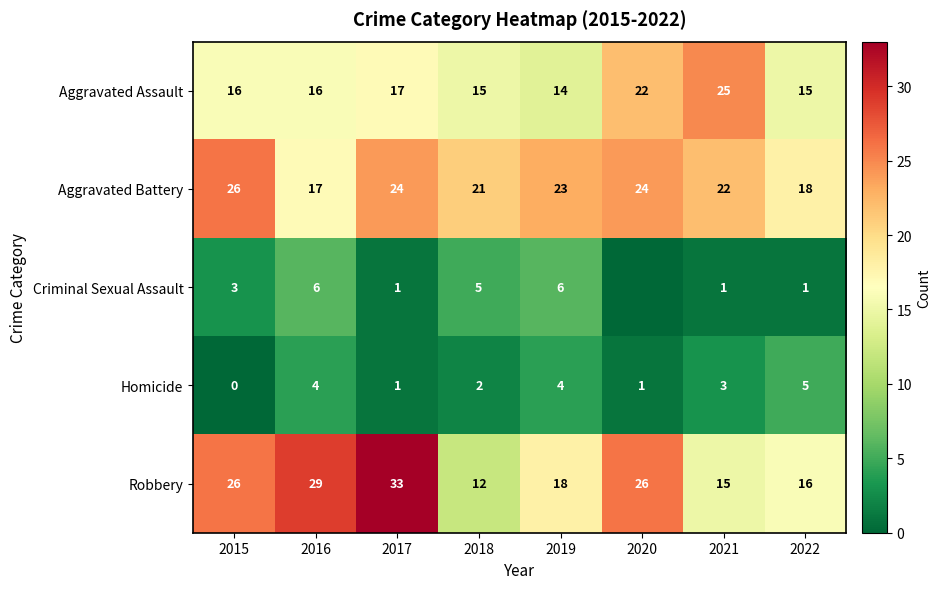

True or false: Homicide has a value of 3 at 2022.

False